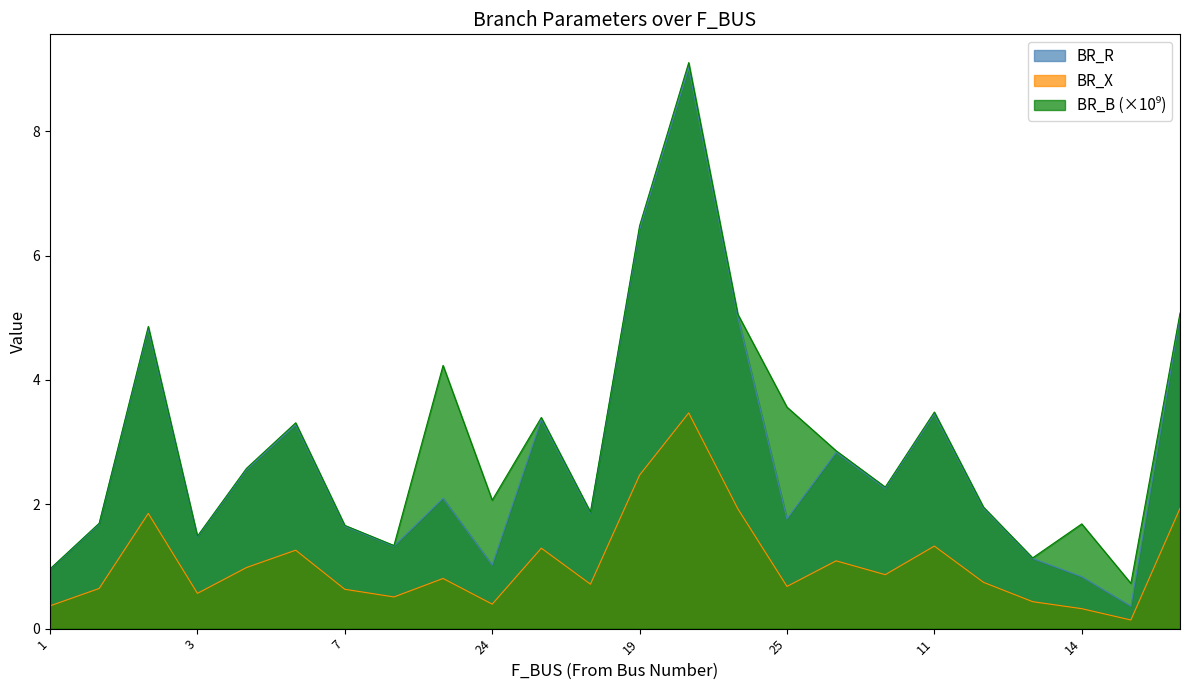

True or false: BR_X and BR_R intersect in this chart.

False